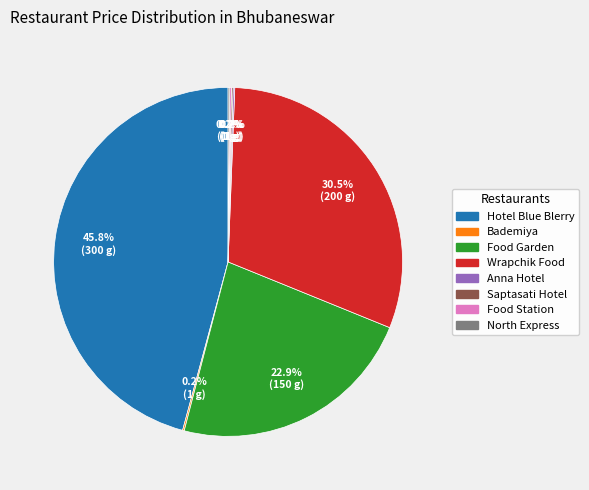

Is there any slice that represents more than half of the pie?

No